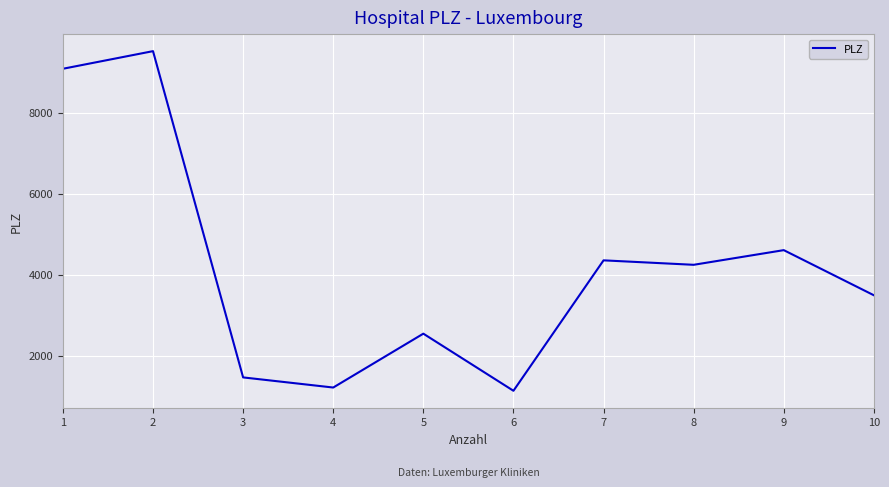

List the labels in order of value, largest first.

2, 1, 9, 7, 8, 10, 5, 3, 4, 6